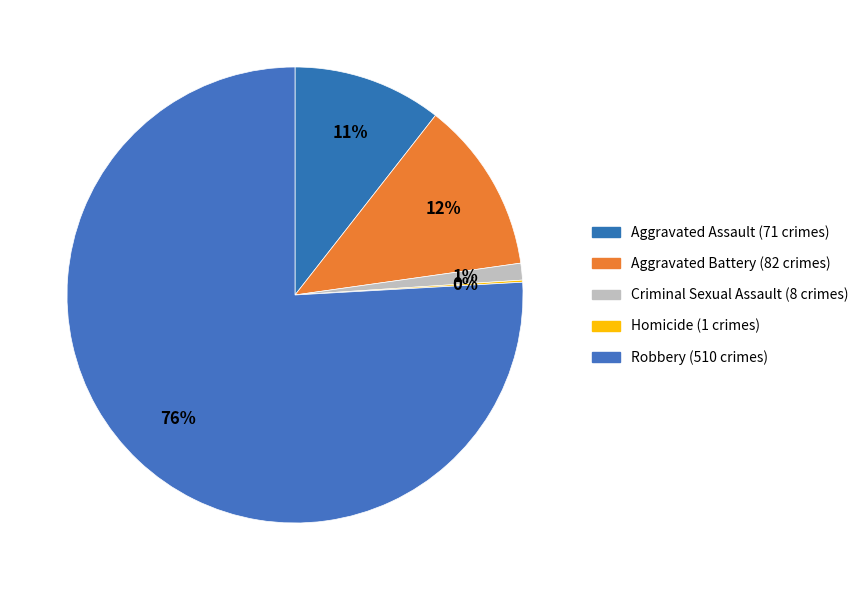

To the nearest percent, what percentage of the pie is Criminal Sexual Assault?

1%